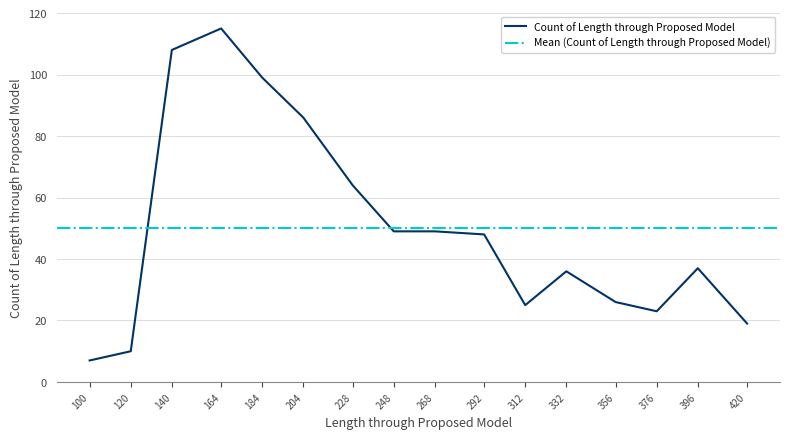

What is the sum of the values at 120 and 356?

36